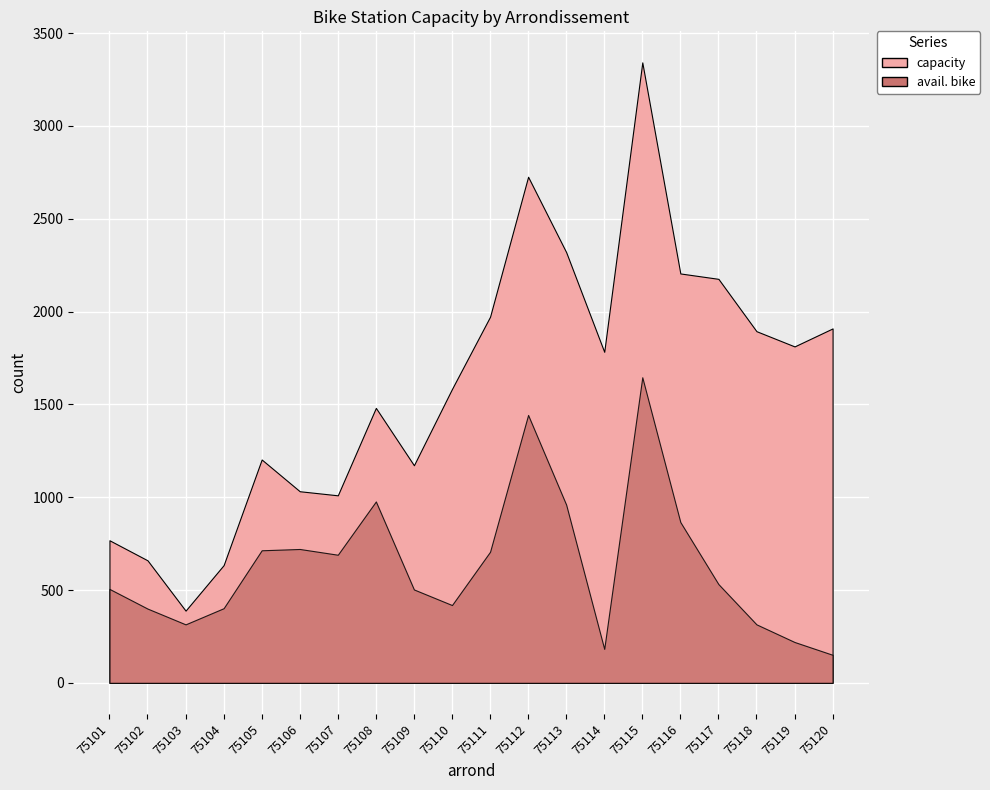

What is the smallest value displayed?

151